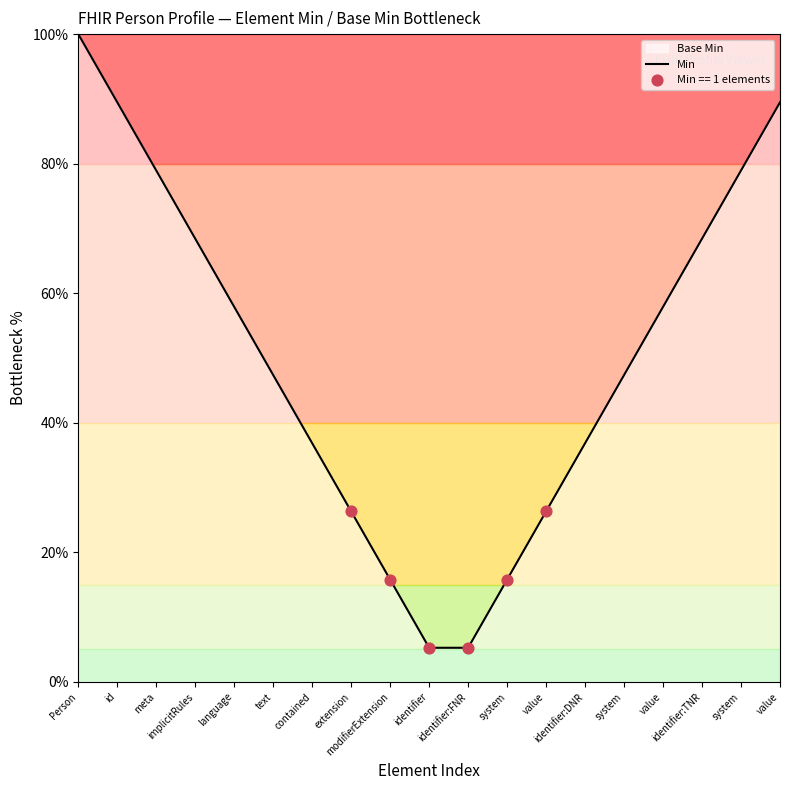

Which has a higher value, meta or system?

meta